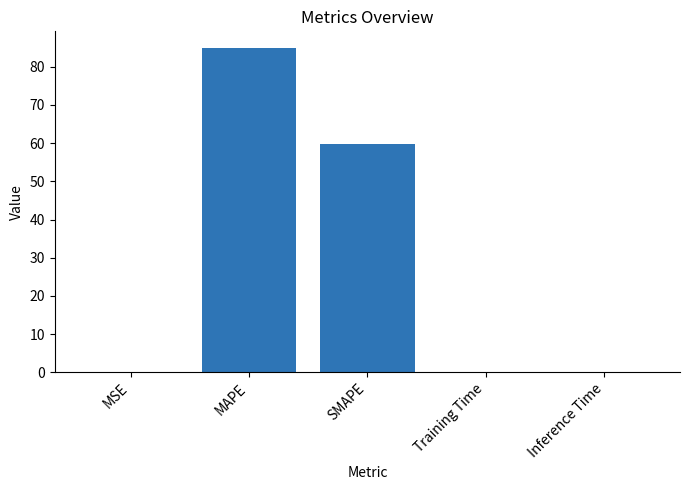

Count the number of categories in the chart.

5